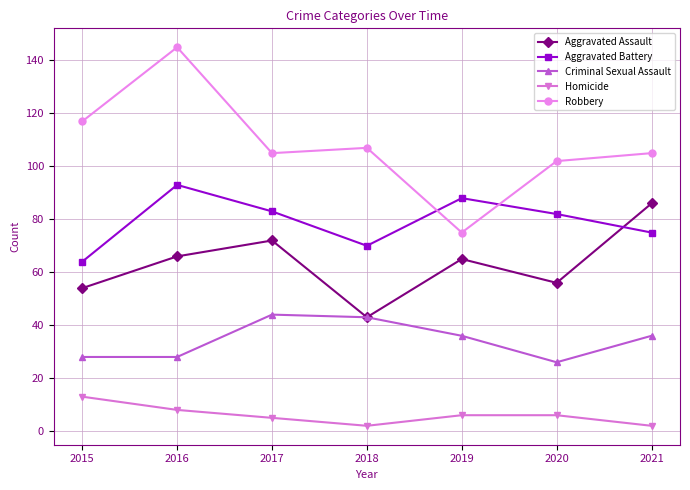

What is the spread (max minus min) of values at 2020?

96